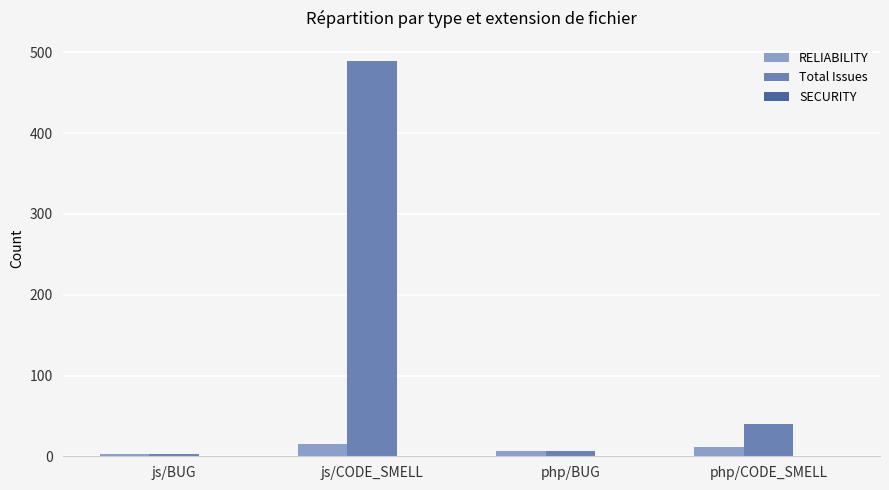

Is it true that RELIABILITY equals 15 at js/CODE_SMELL?

True